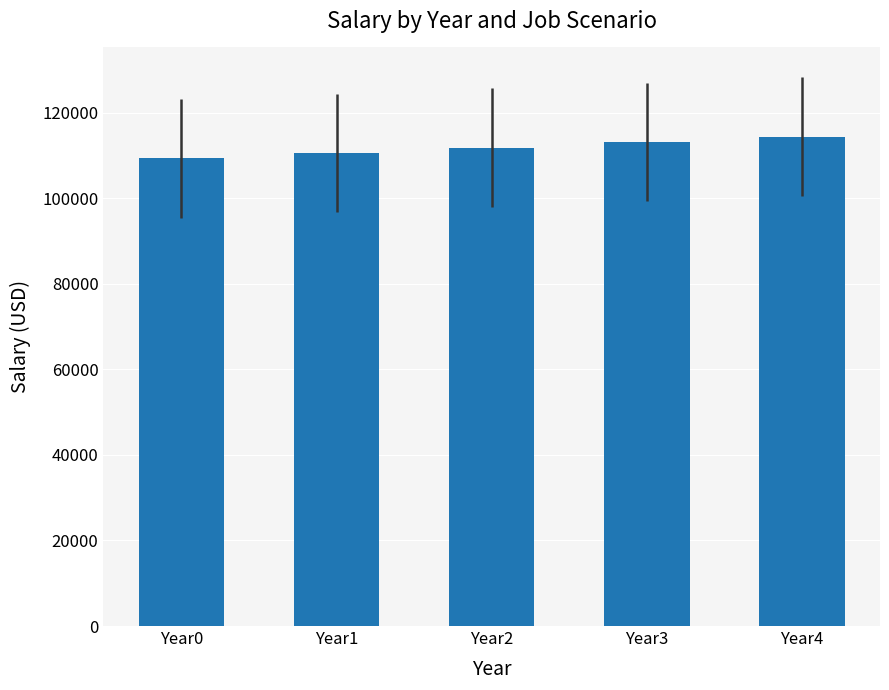

Rank the categories by value from lowest to highest.

Year0, Year1, Year2, Year3, Year4